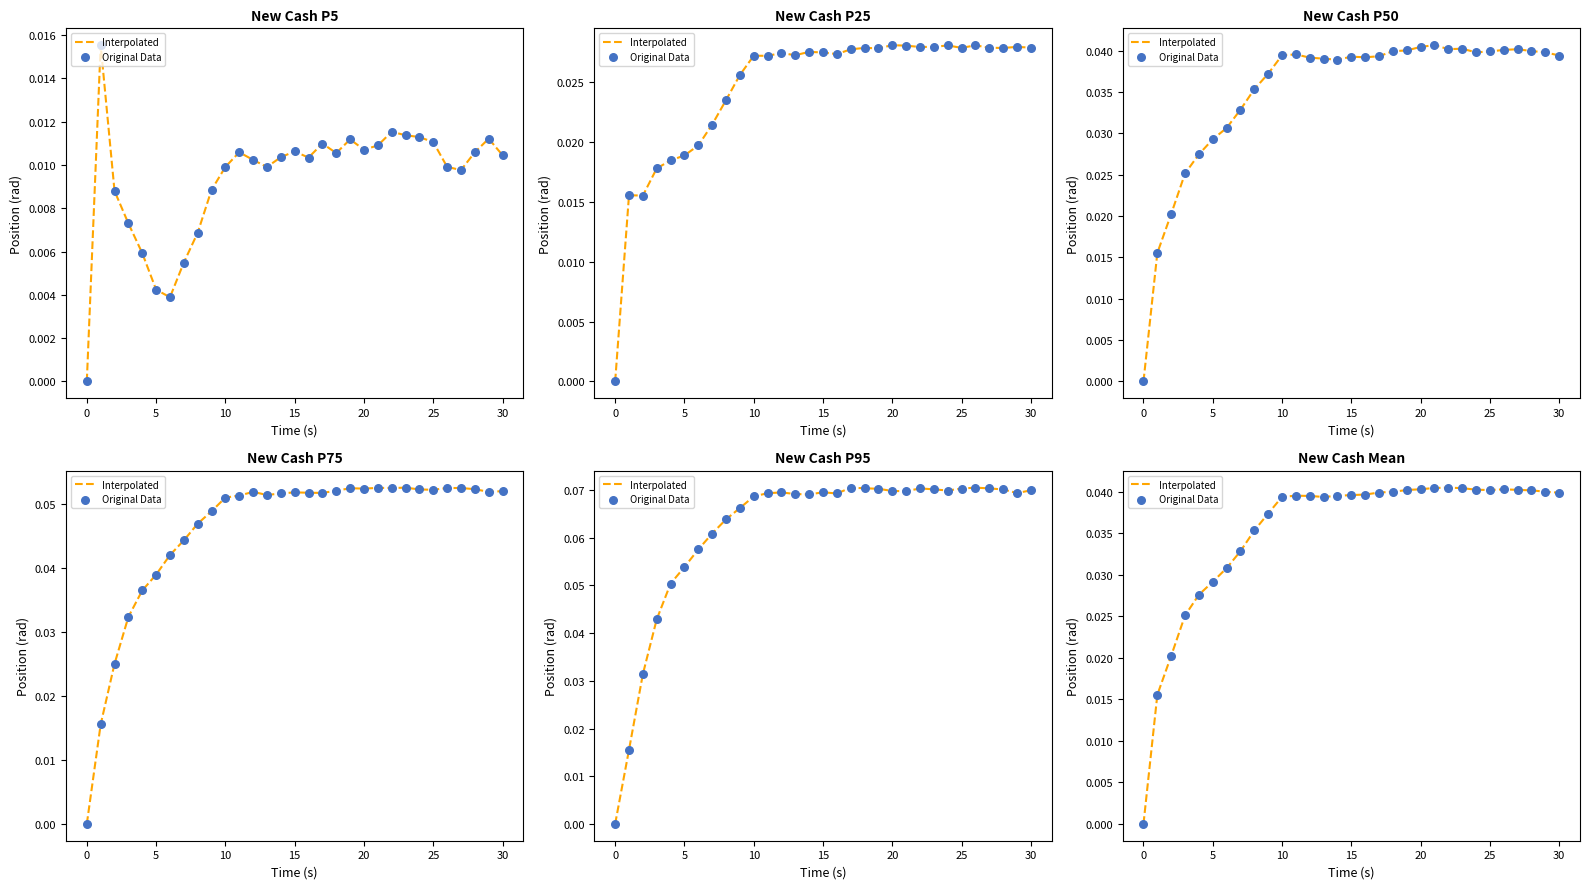

Which series reaches the maximum Y coordinate?

Interpolated